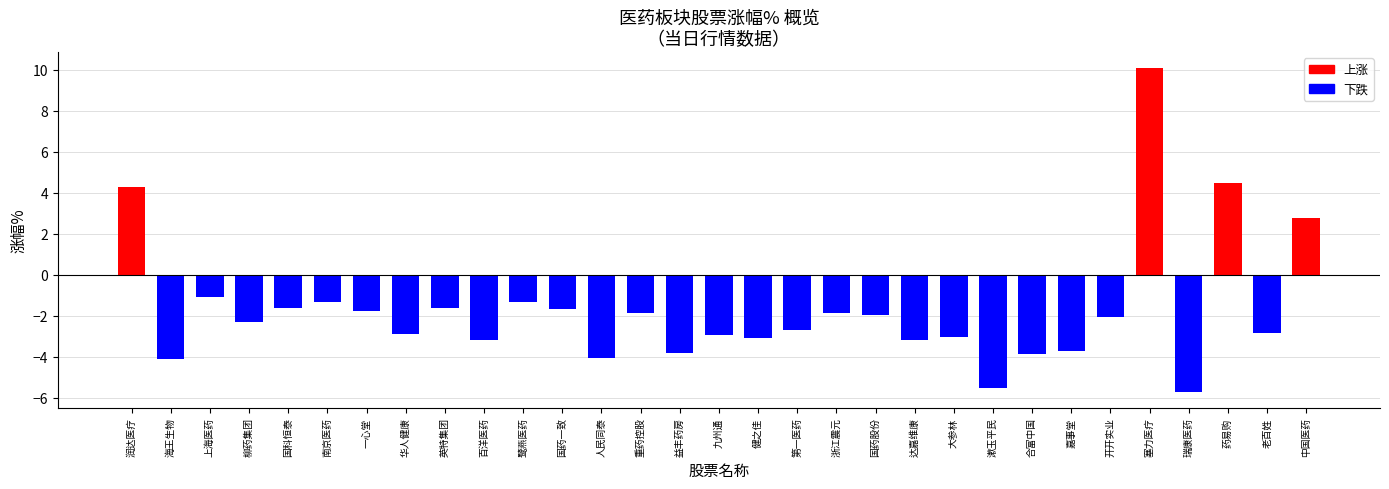

What is the change in value from 人民同泰 to 药易购?

+8.5